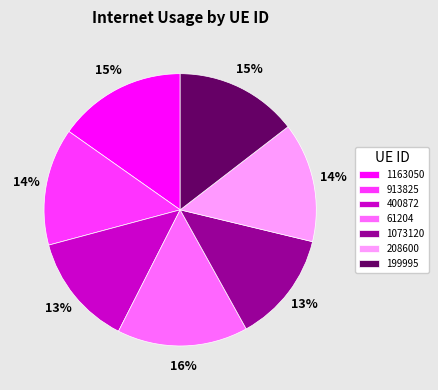

To the nearest percent, what is the combined percentage of 1073120 and 208600?

27%